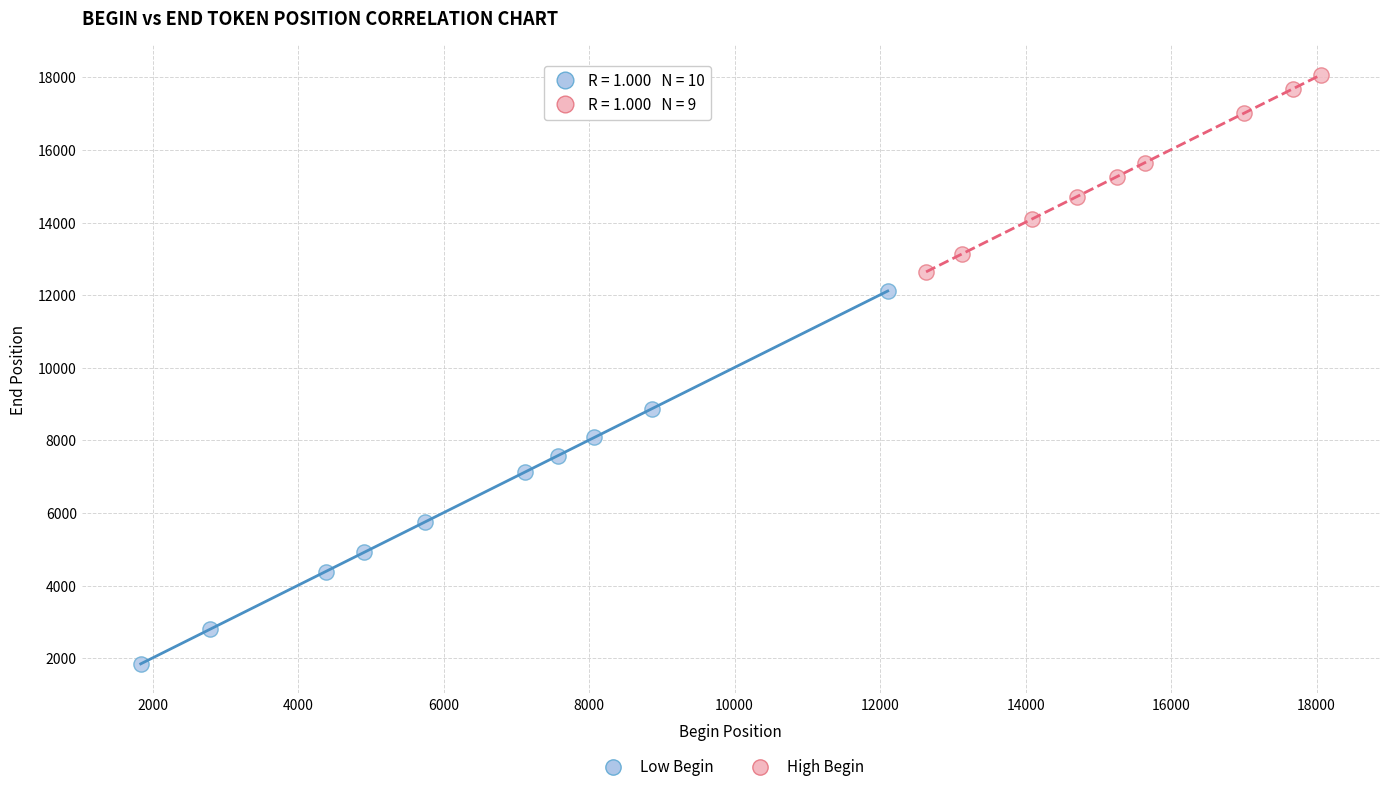

Which series has the largest Y range (max minus min)?

Low Begin